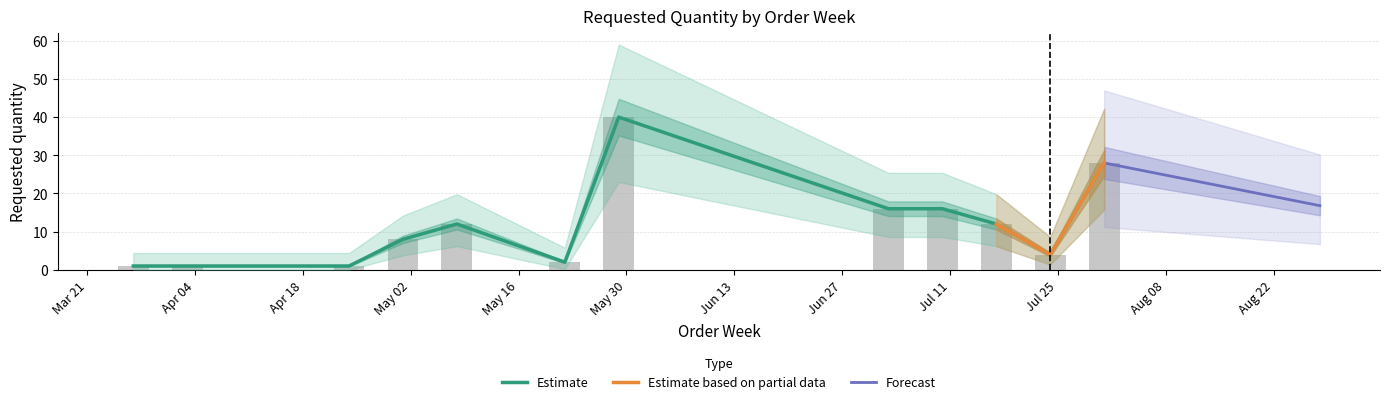

What is the ratio of the value at 2023-04-03 to the value at 2023-04-24?

1.0